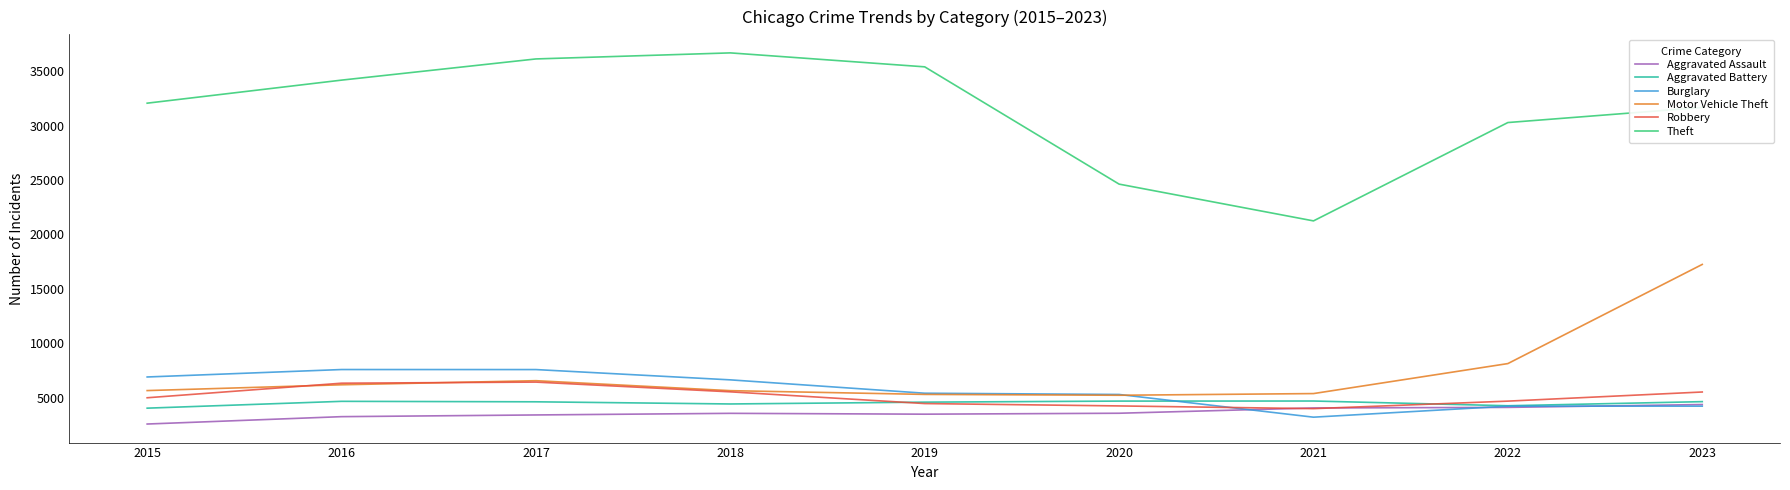

Read the Robbery value at 2023, to the nearest 50.

5500